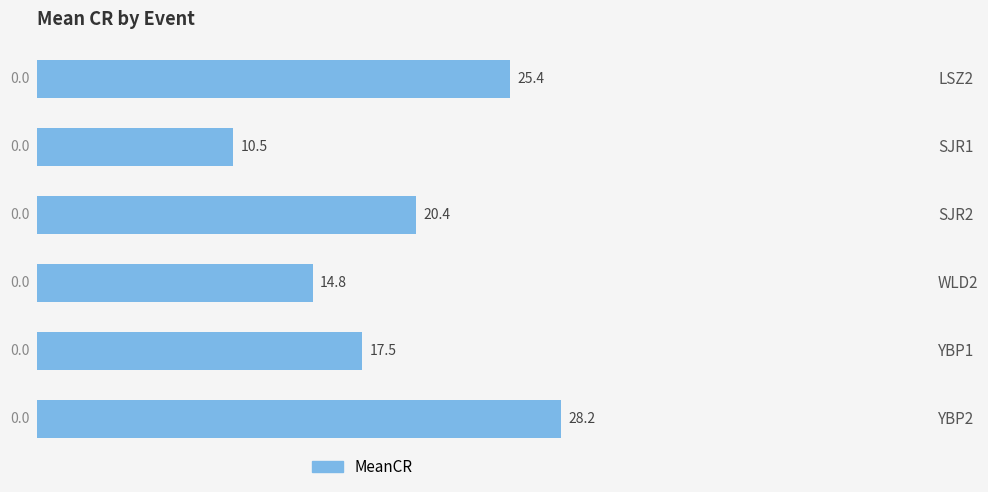

Rank the categories by value from highest to lowest.

YBP2, LSZ2, SJR2, YBP1, WLD2, SJR1